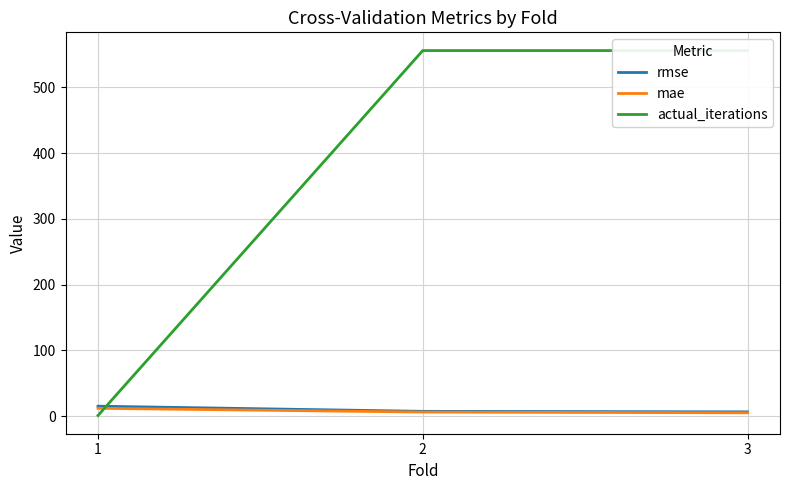

The value of actual_iterations at 1 is 1.0. True or false?

True